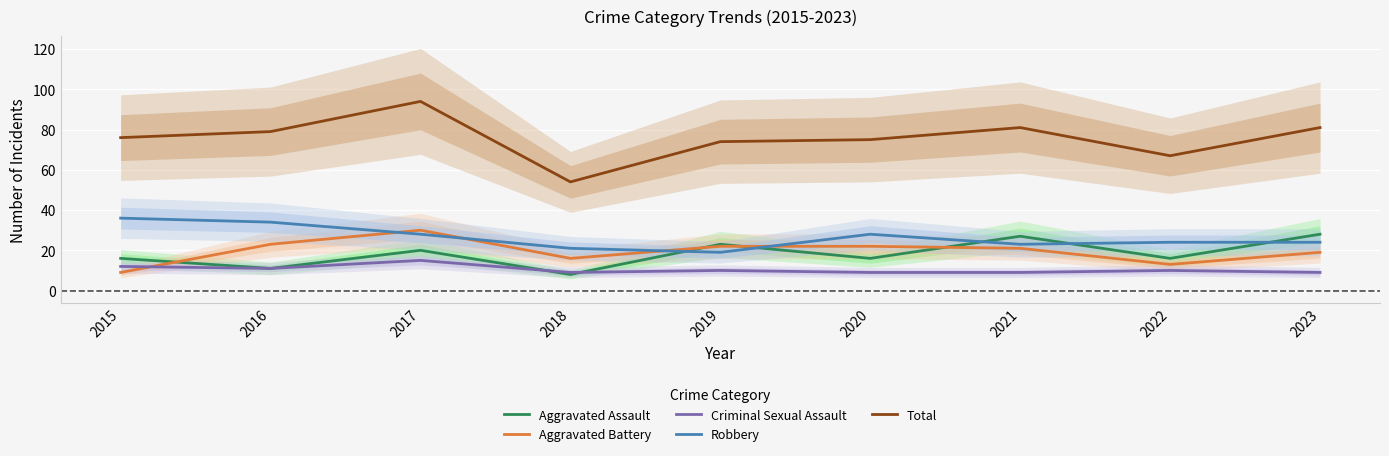

What are all the series names shown in the legend?

Aggravated Assault, Aggravated Battery, Criminal Sexual Assault, Robbery, Total